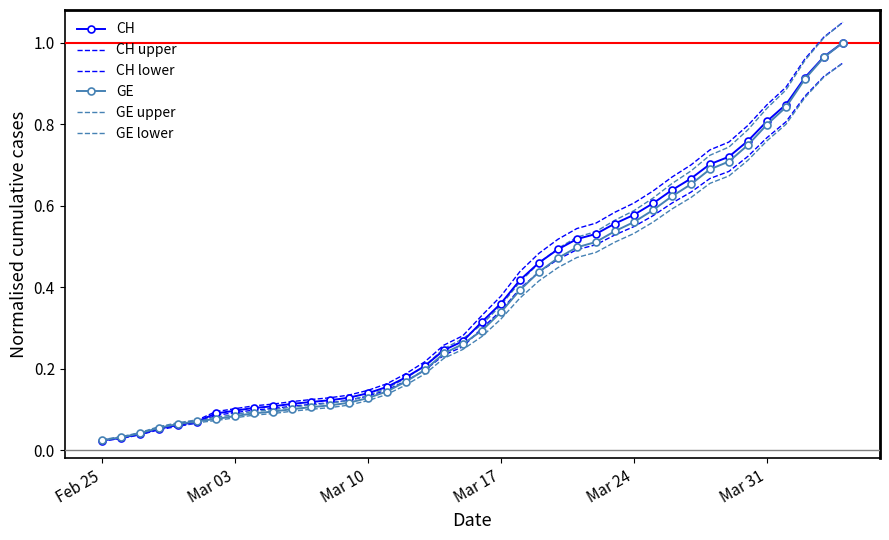

What is the difference between the maximum and second lowest values in the GE upper series?

1.0